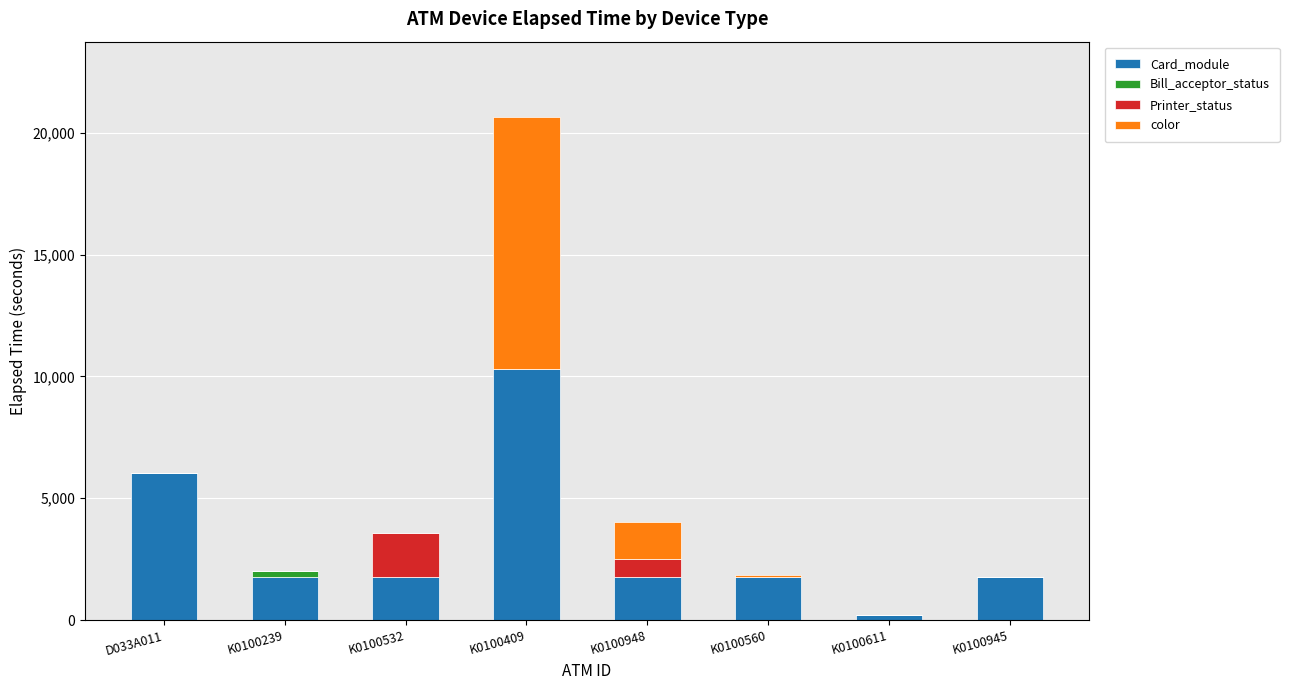

At which label is Card_module closest to 5265?

D033A011